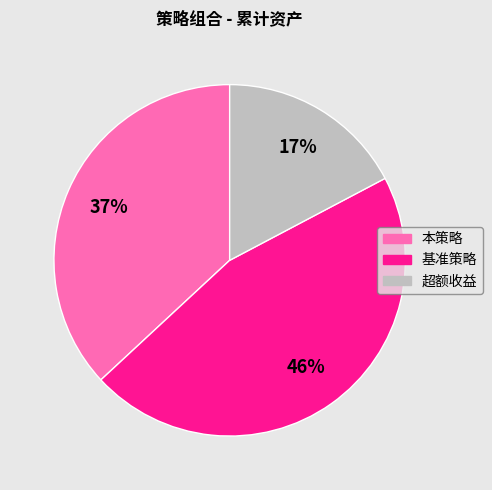

Does any single category account for the majority?

No